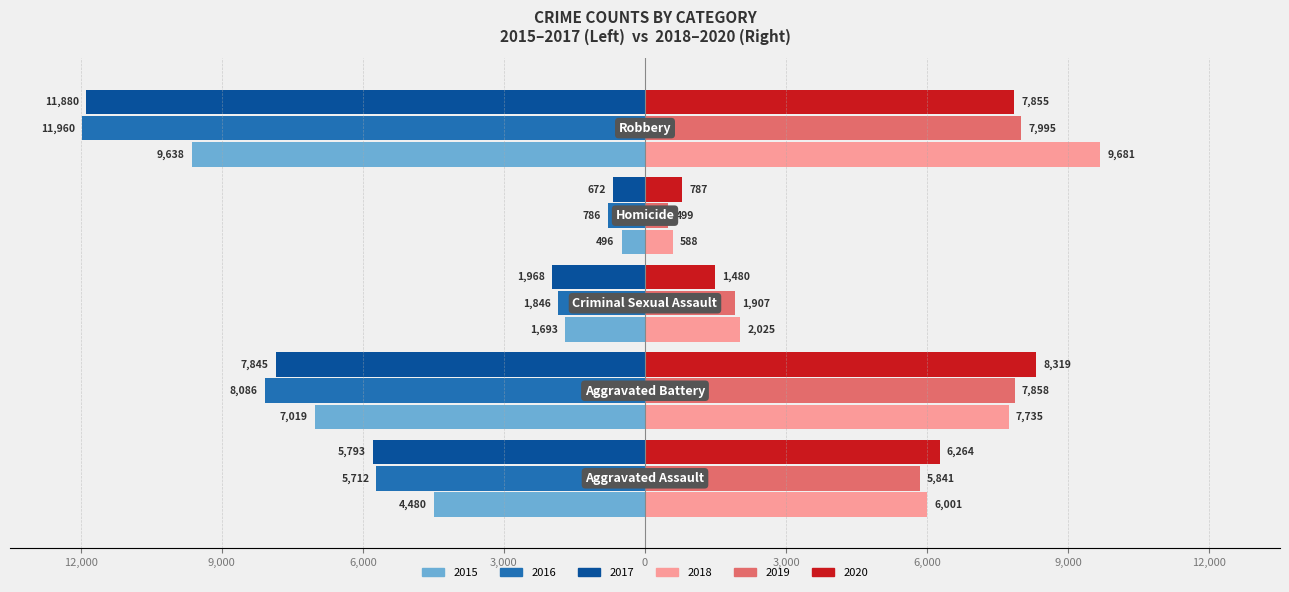

Reading left to right, what are all the values shown in this chart?

2015: Aggravated Assault=-4480	Aggravated Battery=-7019	Criminal Sexual Assault=-1693	Homicide=-496	Robbery=-9638
2016: Aggravated Assault=-5712	Aggravated Battery=-8086	Criminal Sexual Assault=-1846	Homicide=-786	Robbery=-11960
2017: Aggravated Assault=-5793	Aggravated Battery=-7845	Criminal Sexual Assault=-1968	Homicide=-672	Robbery=-11880
2018: Aggravated Assault=6001	Aggravated Battery=7735	Criminal Sexual Assault=2025	Homicide=588	Robbery=9681
2019: Aggravated Assault=5841	Aggravated Battery=7858	Criminal Sexual Assault=1907	Homicide=499	Robbery=7995
2020: Aggravated Assault=6264	Aggravated Battery=8319	Criminal Sexual Assault=1480	Homicide=787	Robbery=7855